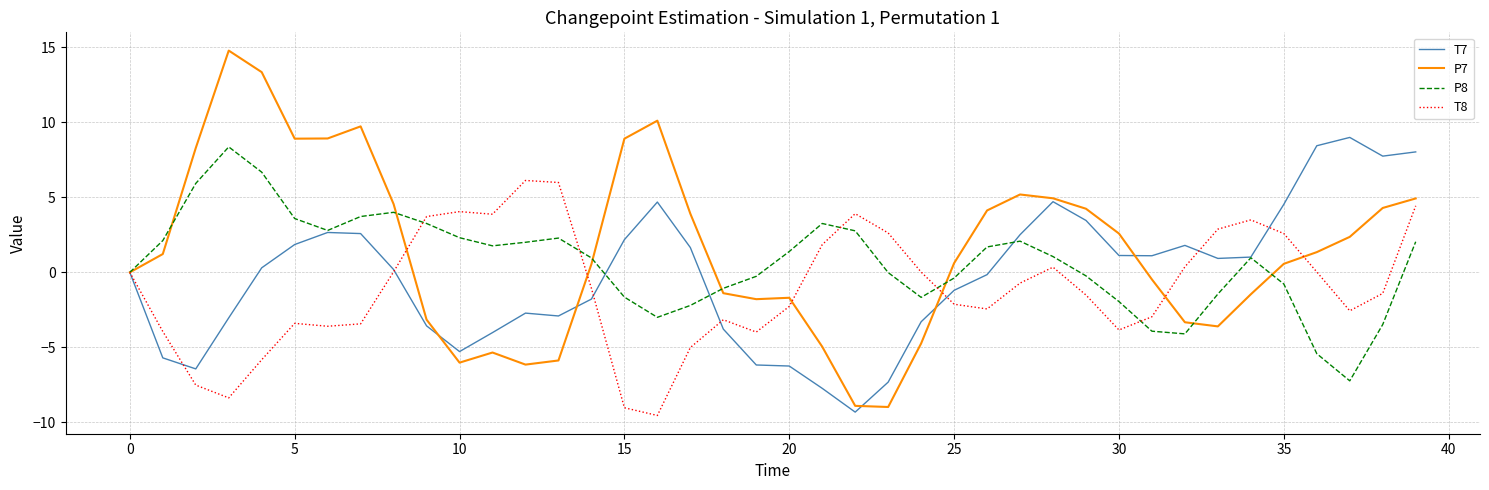

Which series has the largest range (max minus min)?

P7